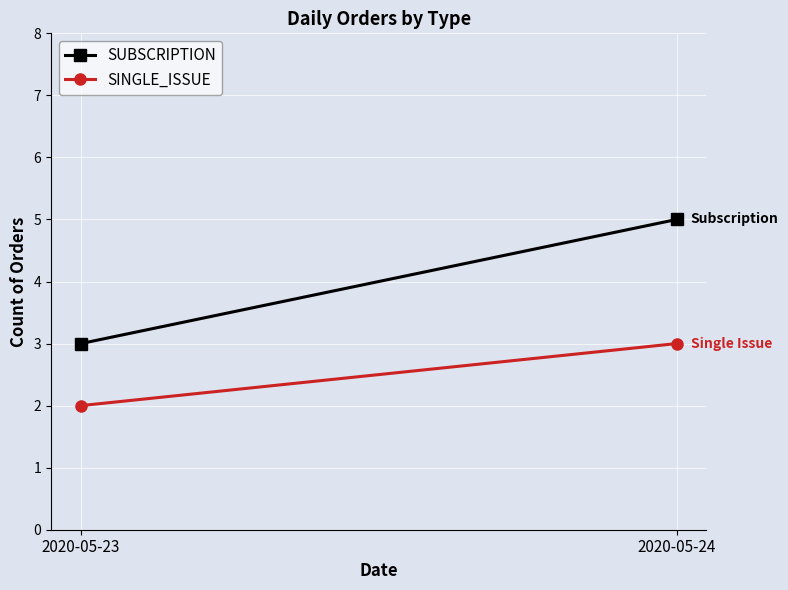

The SUBSCRIPTION series shows 8 at 2020-05-24. True or false?

False